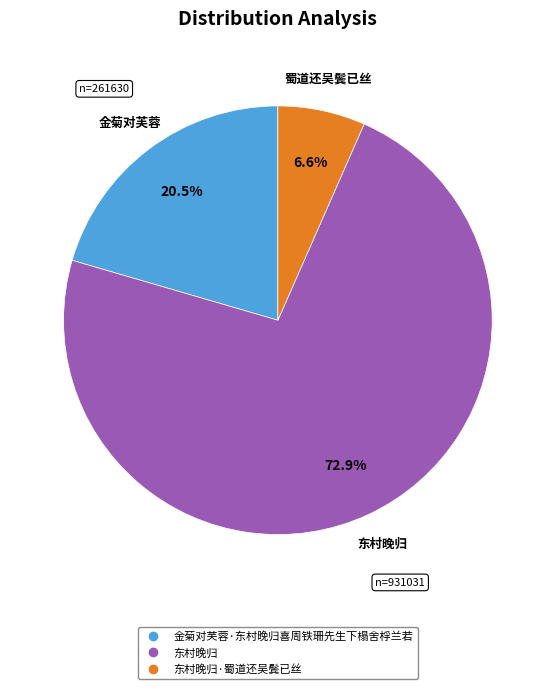

Is there any slice that represents more than half of the pie?

Yes